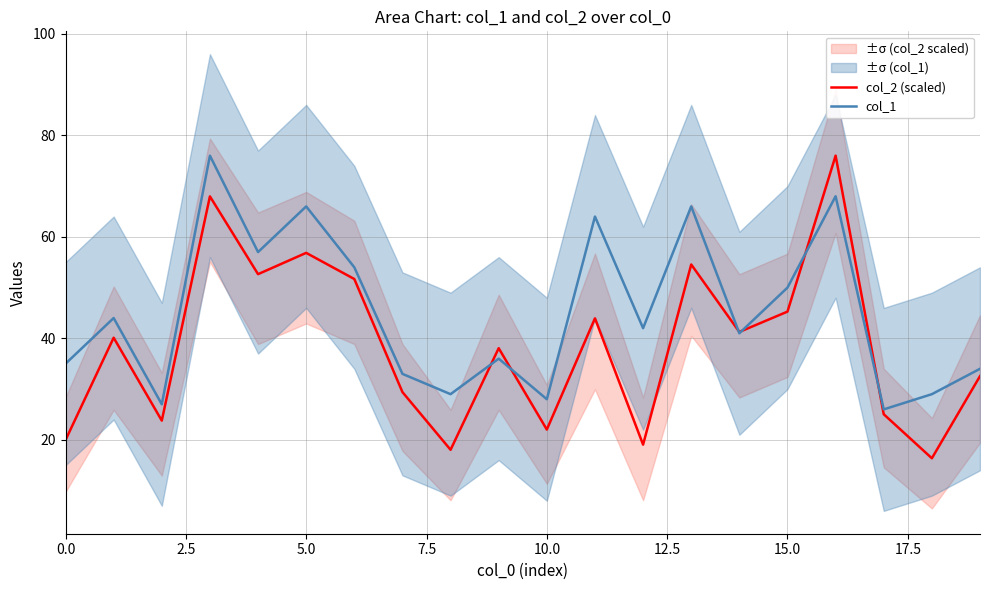

What is the minimum value for col_1?

26.0